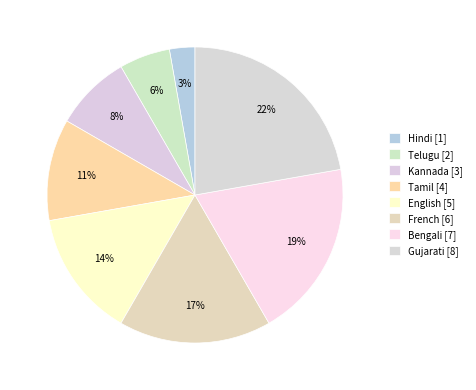

To the nearest percent, what percentage of the pie is English?

14%